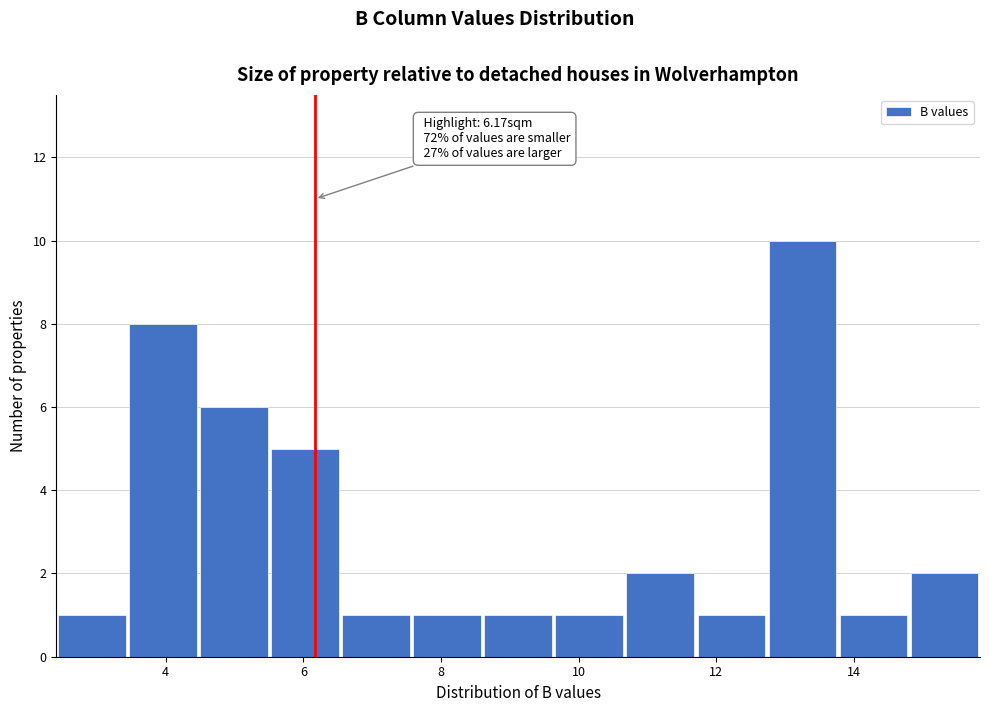

Which range on the x-axis has the tallest bar?

12.8 to 13.8